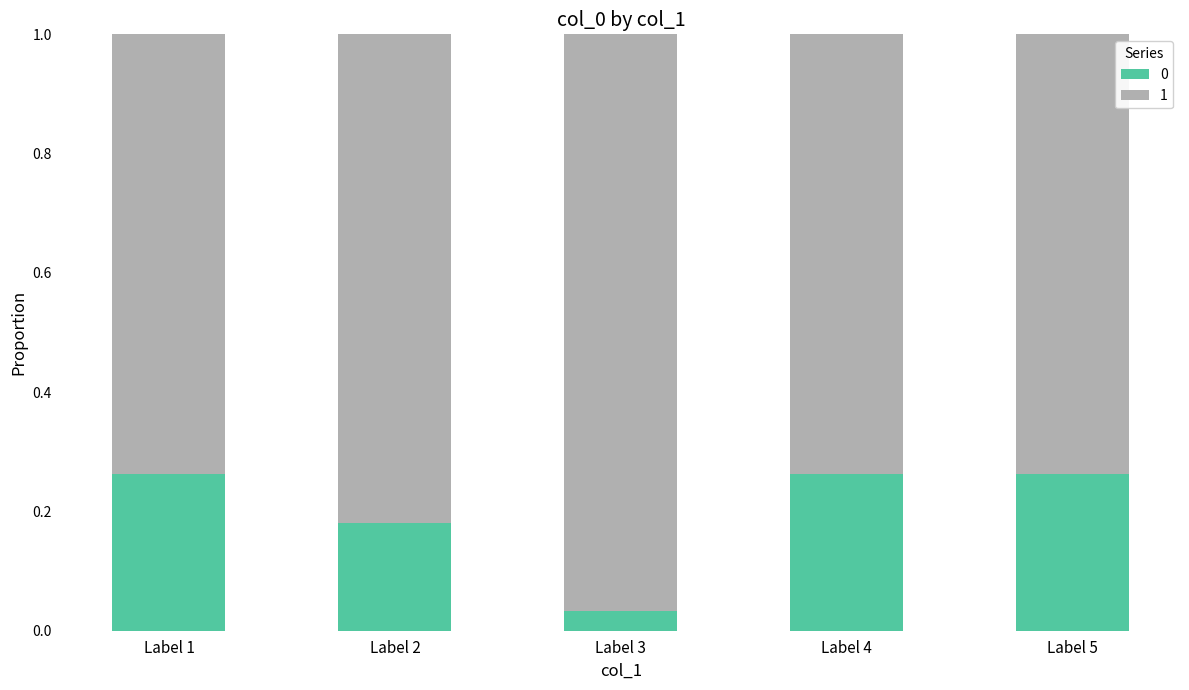

Where is 0 nearest to the value 0?

Label 3